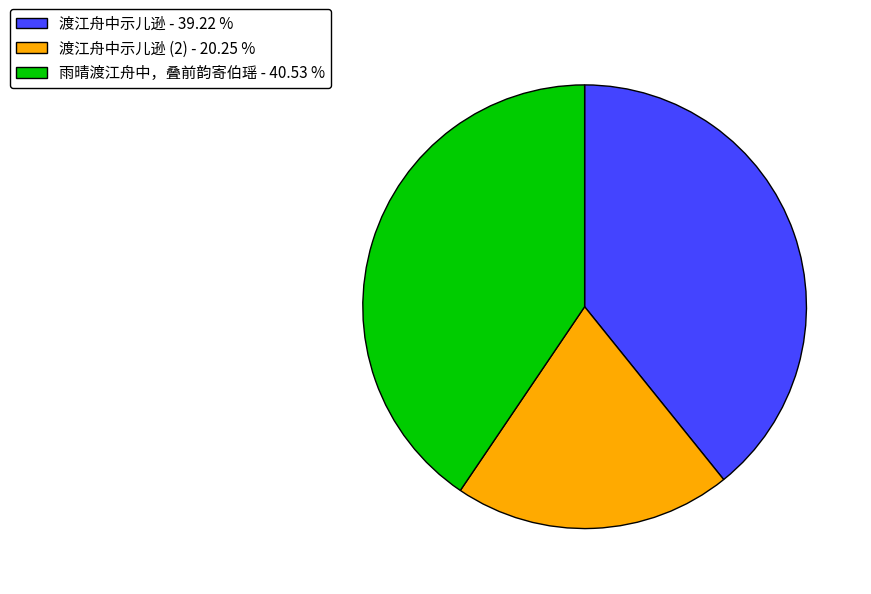

How many segments does this pie chart have?

3